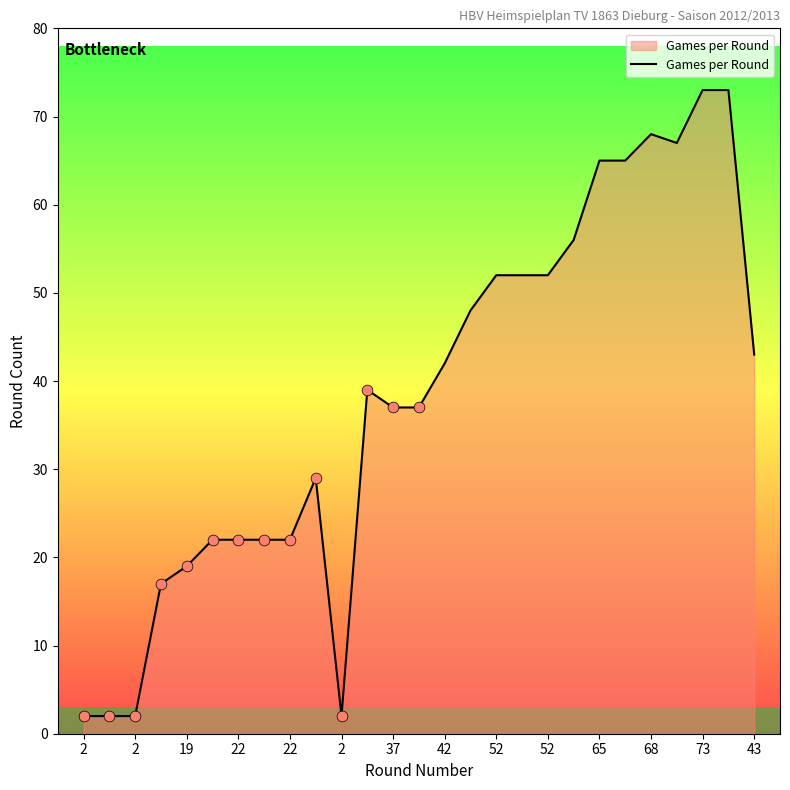

What is the difference between the maximum and minimum values?

71